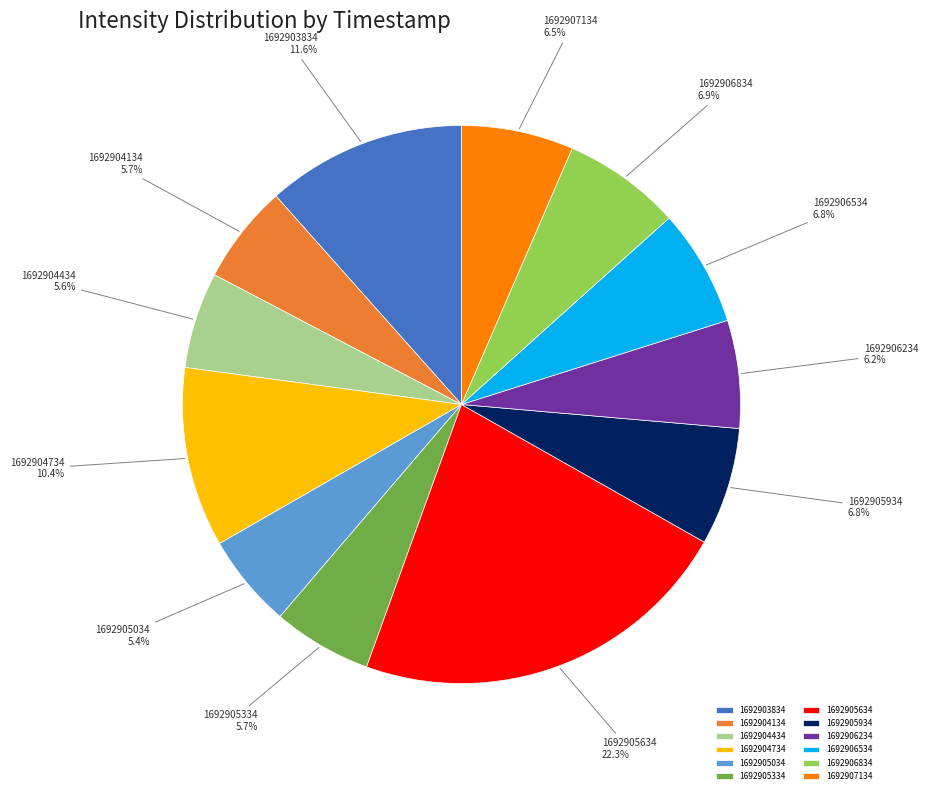

To the nearest percent, what is the average slice percentage?

8%